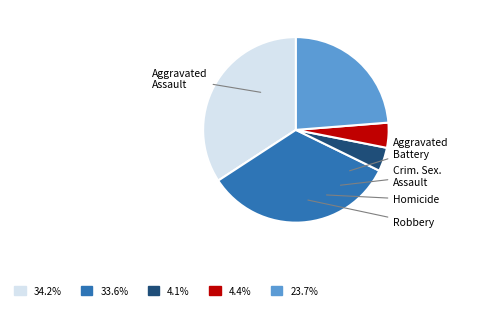

Is there any slice that represents more than half of the pie?

No